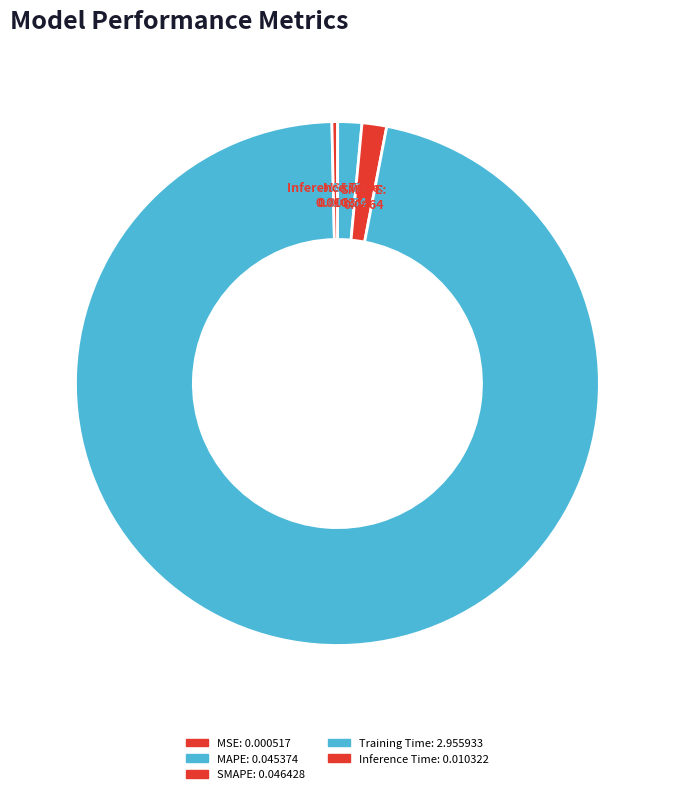

Does Training Time represent more than half of the total?

Yes